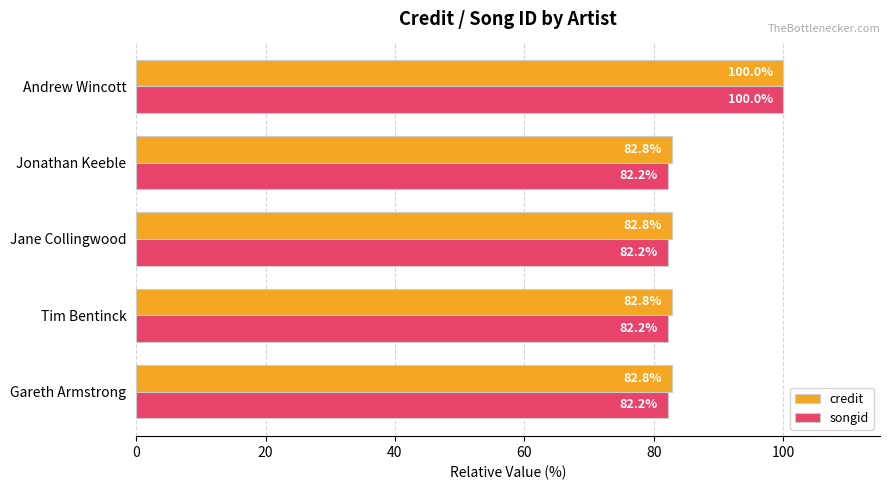

Which series has the widest spread of values?

songid